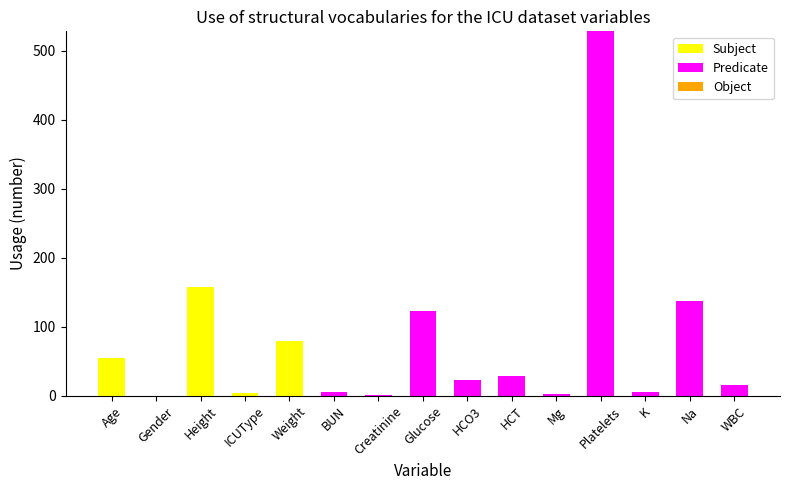

At which category is the sum across all series the highest?

Platelets